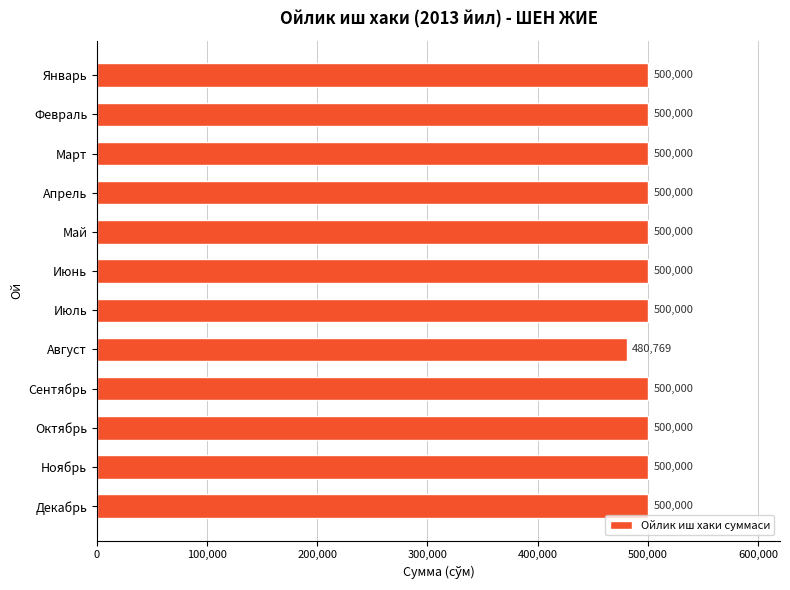

Is it true that the value at Сентябрь is 500000.0?

True